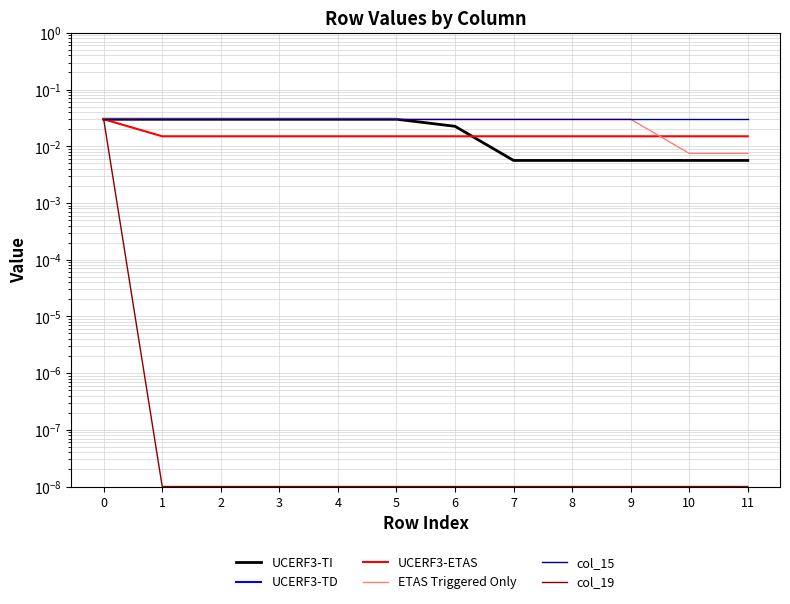

Is this an area chart (filled region under the line)?

No